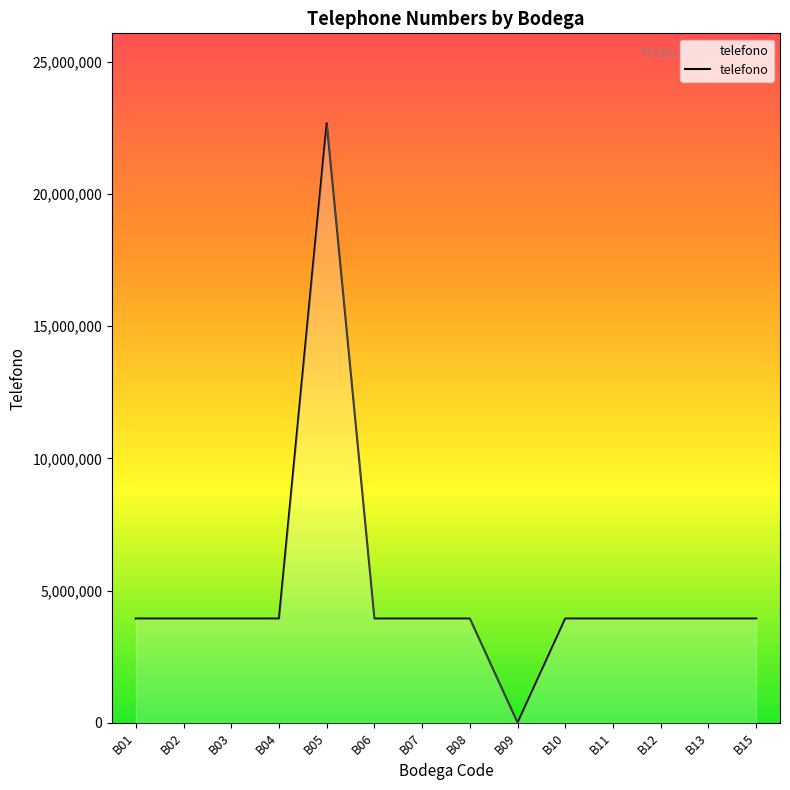

What is the change in value from B05 to B07?

-18735427